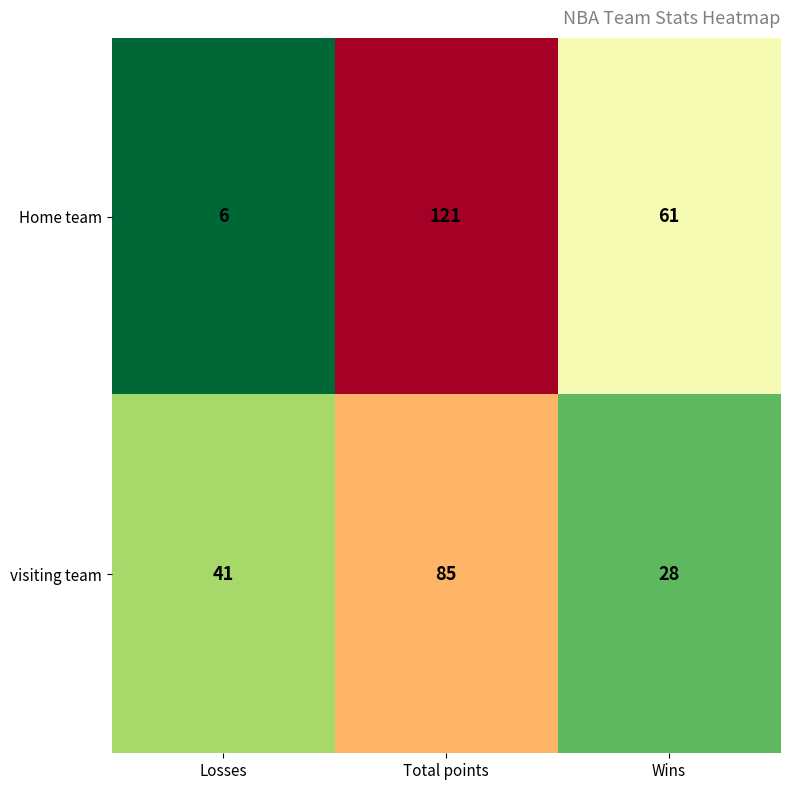

At how many categories does at least one series exceed 53?

2